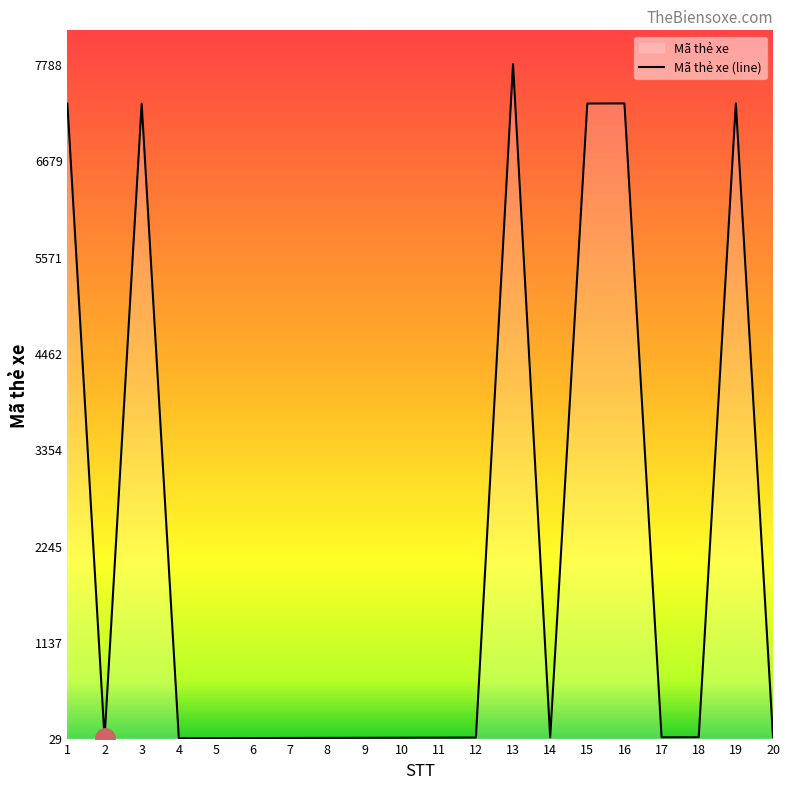

How many values exceed 39?

9